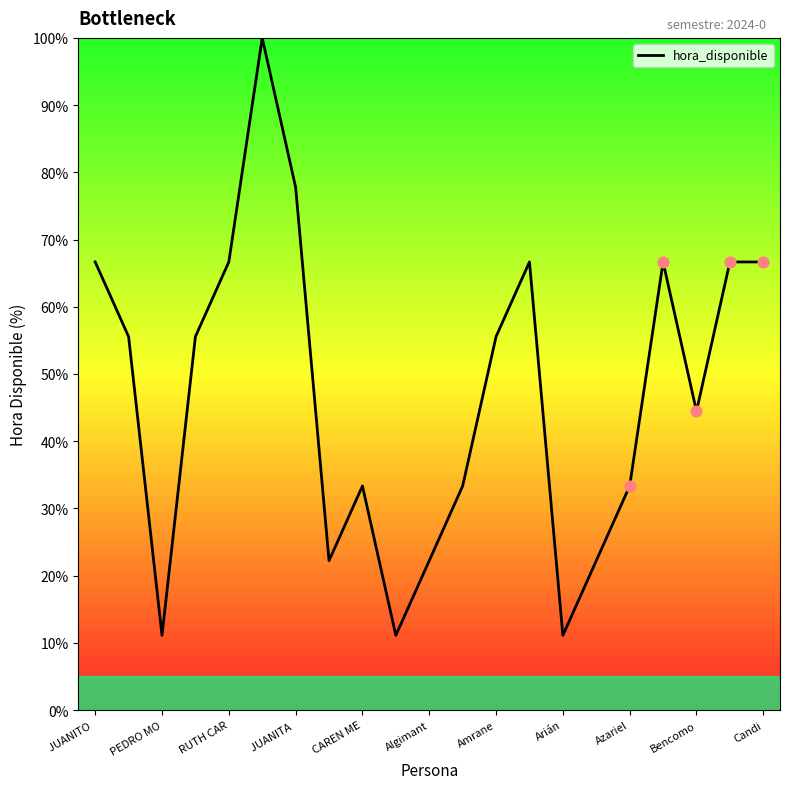

What is the greatest value displayed?

100.0